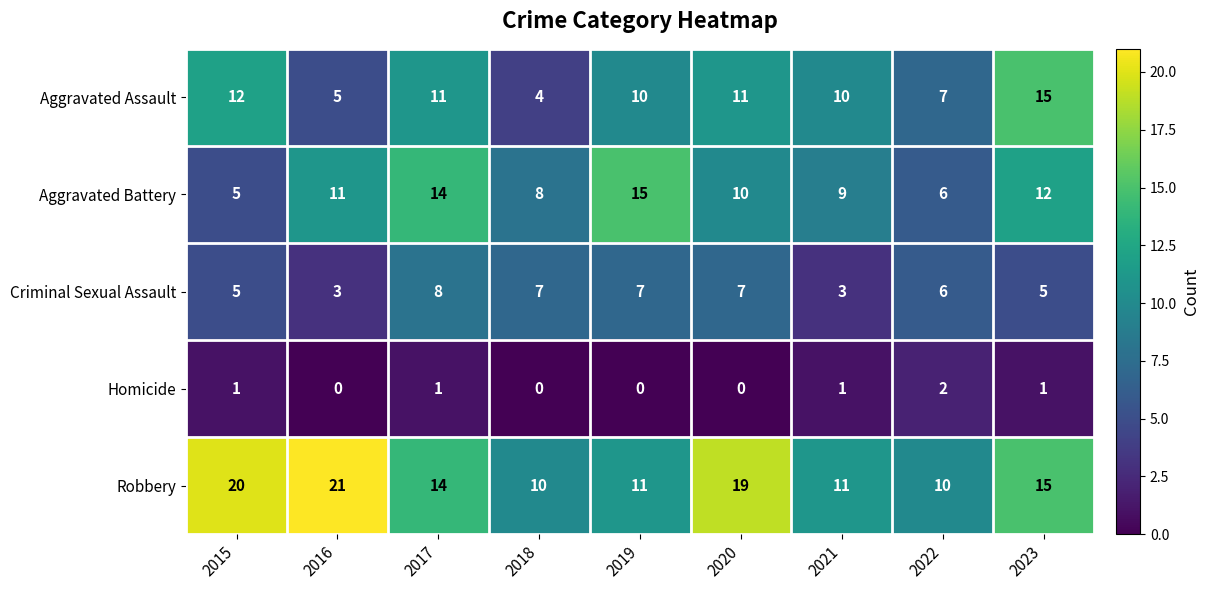

At which label does Aggravated Assault first exceed 10?

2015